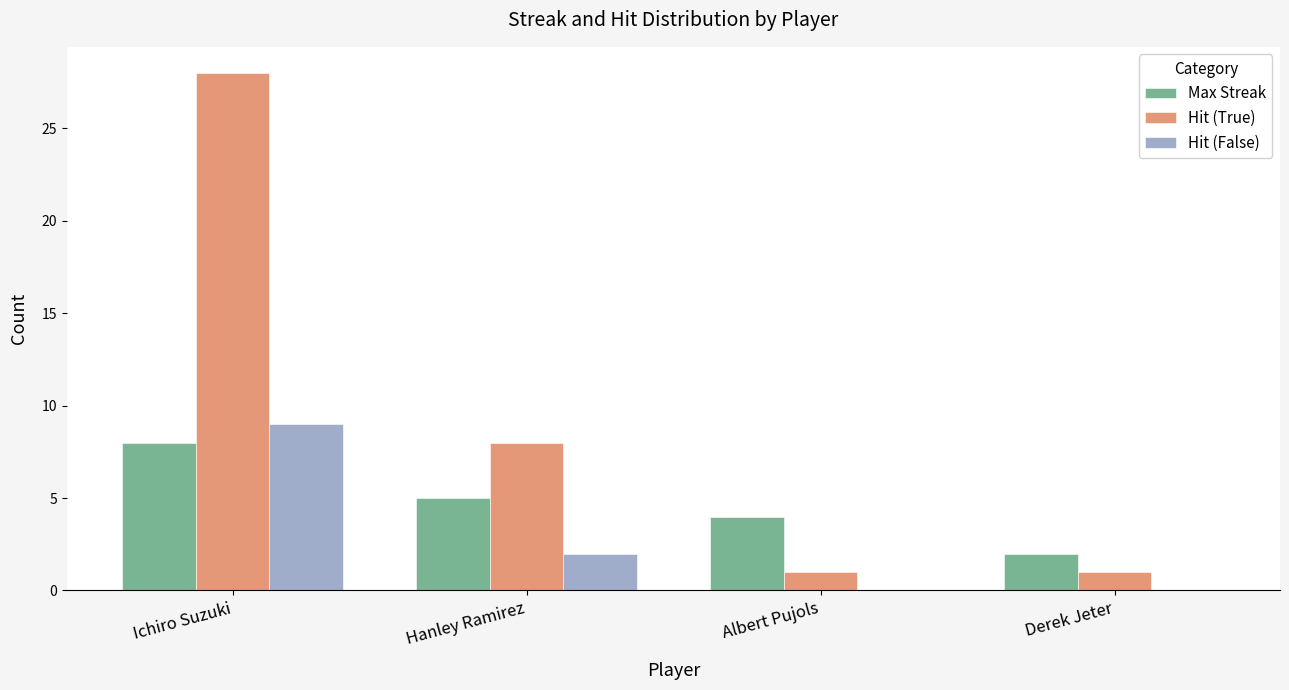

The value of Max Streak at Derek Jeter is 3. True or false?

False